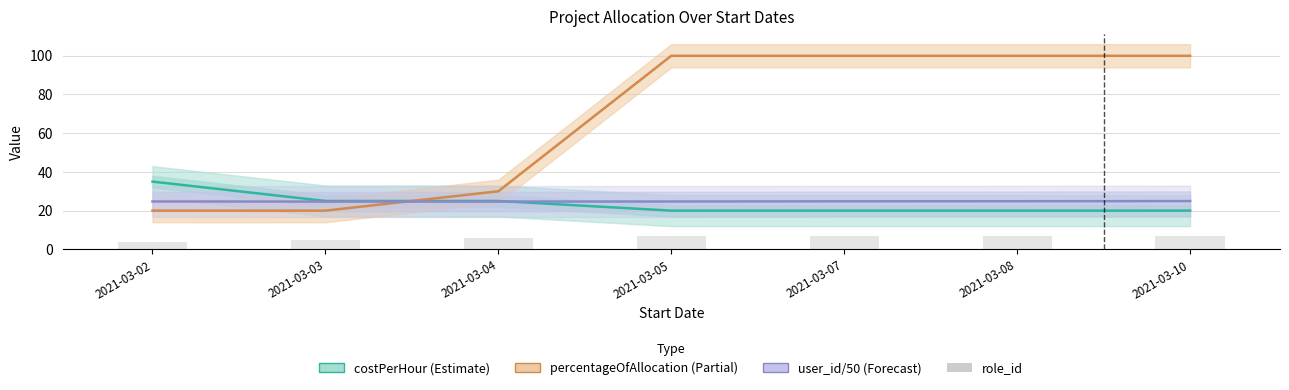

What is the value of the percentageOfAllocation (Partial) bar at the 5th from the left?

100.0